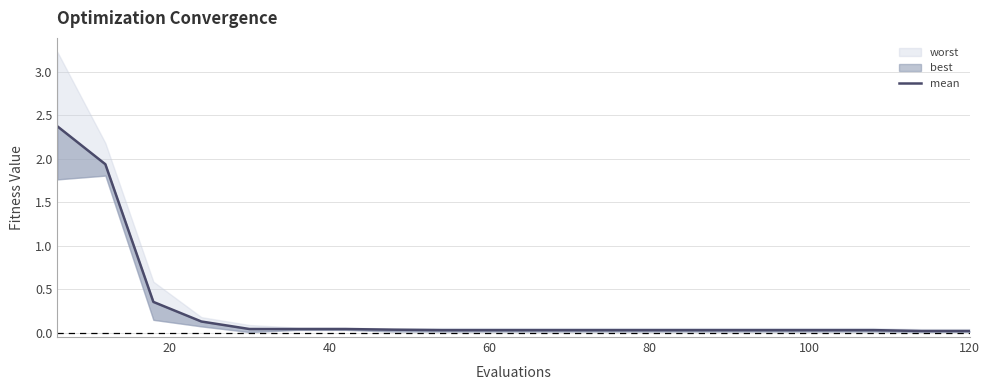

Is it true that the value at 7 is 0.0?

False